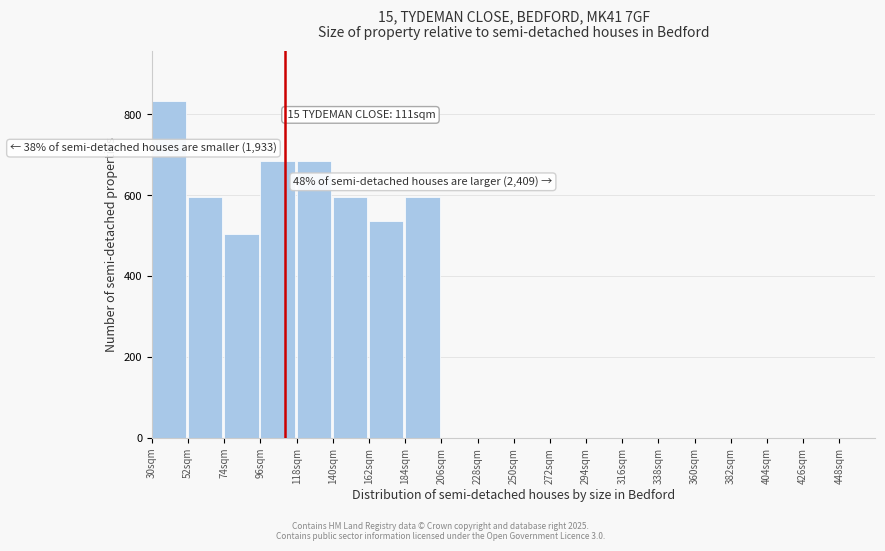

Over which range of the x-axis is the bar tallest?

30 to 52